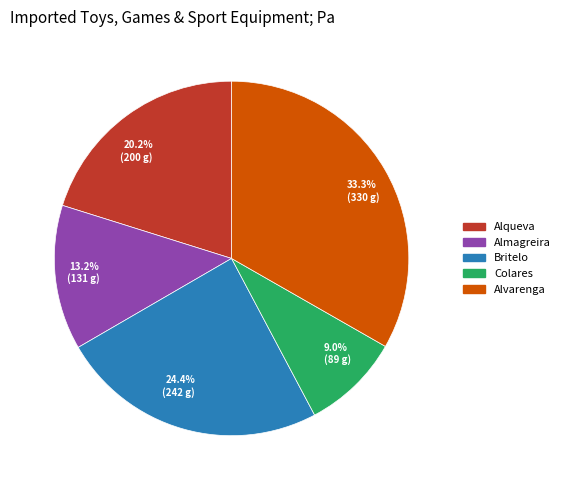

What percentage is the Almagreira slice, to the nearest percent?

13%